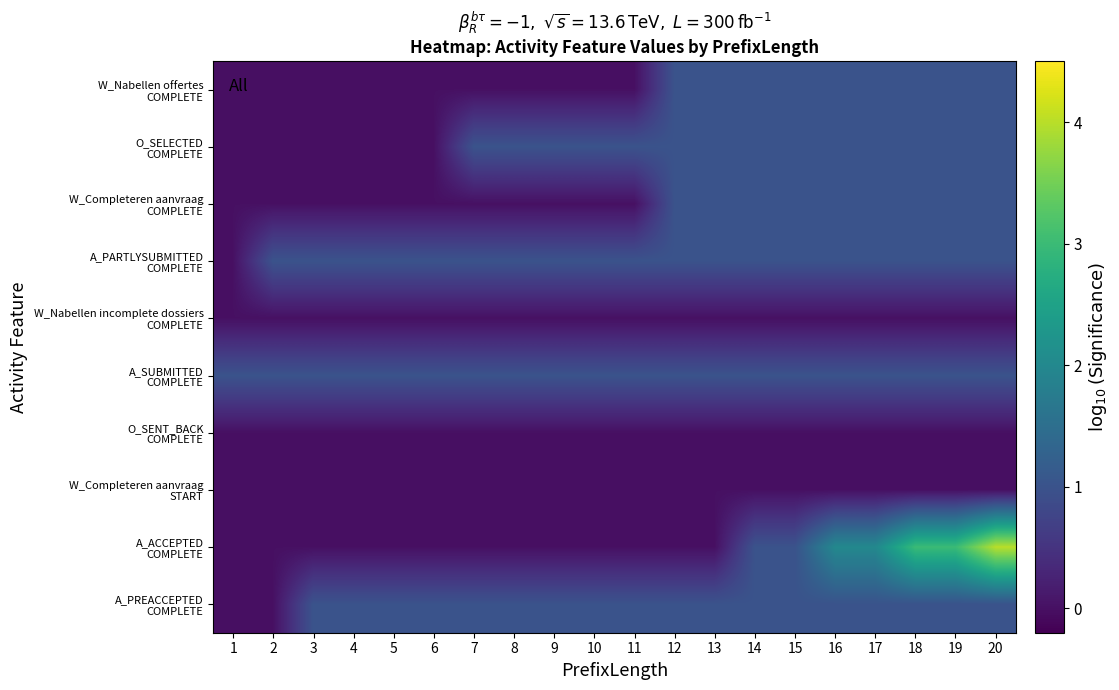

What is the total value across all series at 8?

4